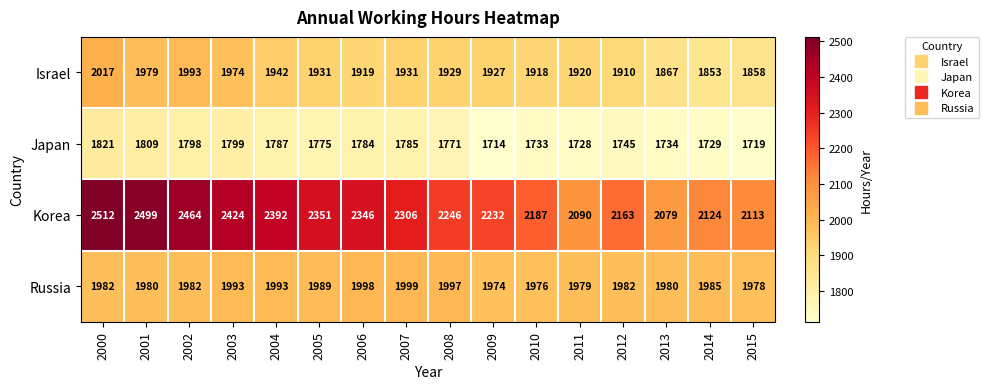

True or false: Japan has a value of 1745 at 2012.

True